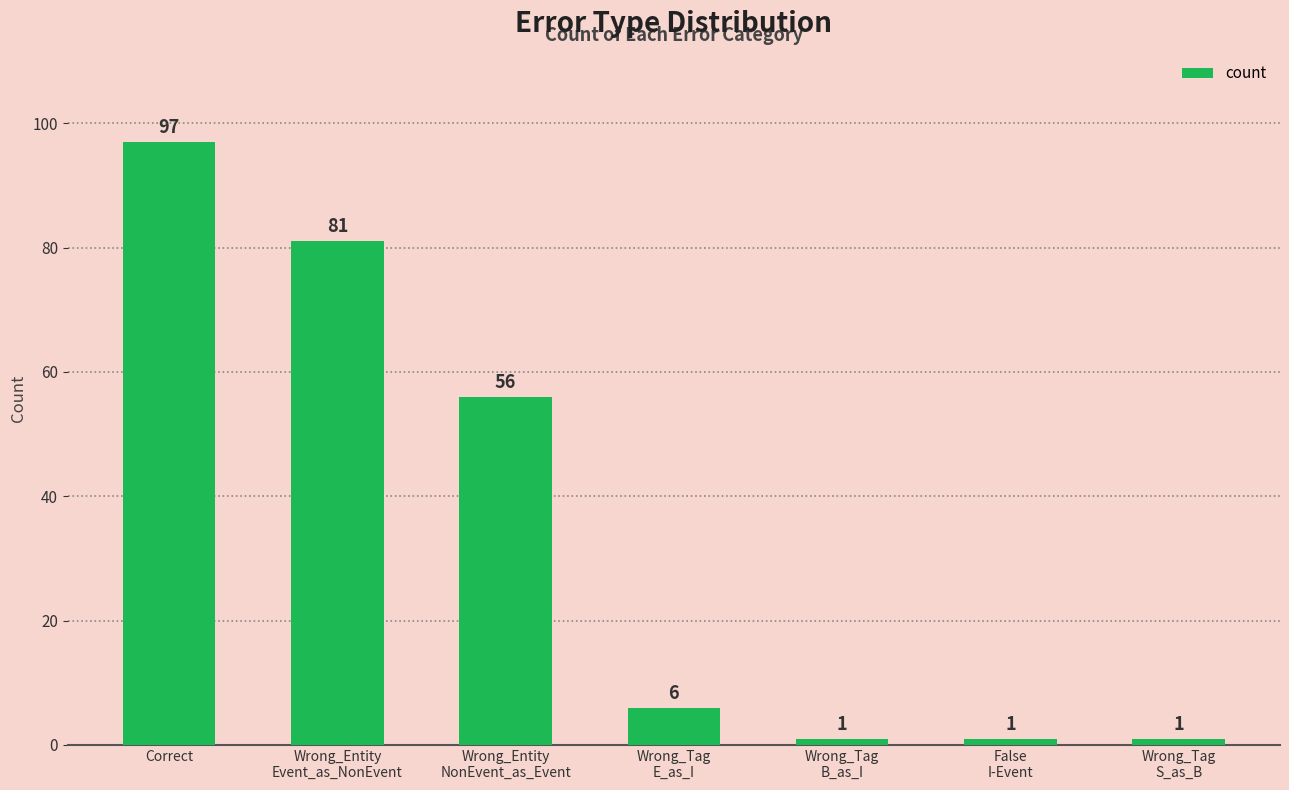

Where is the data nearest to the value 49?

Wrong_Entity
NonEvent_as_Event